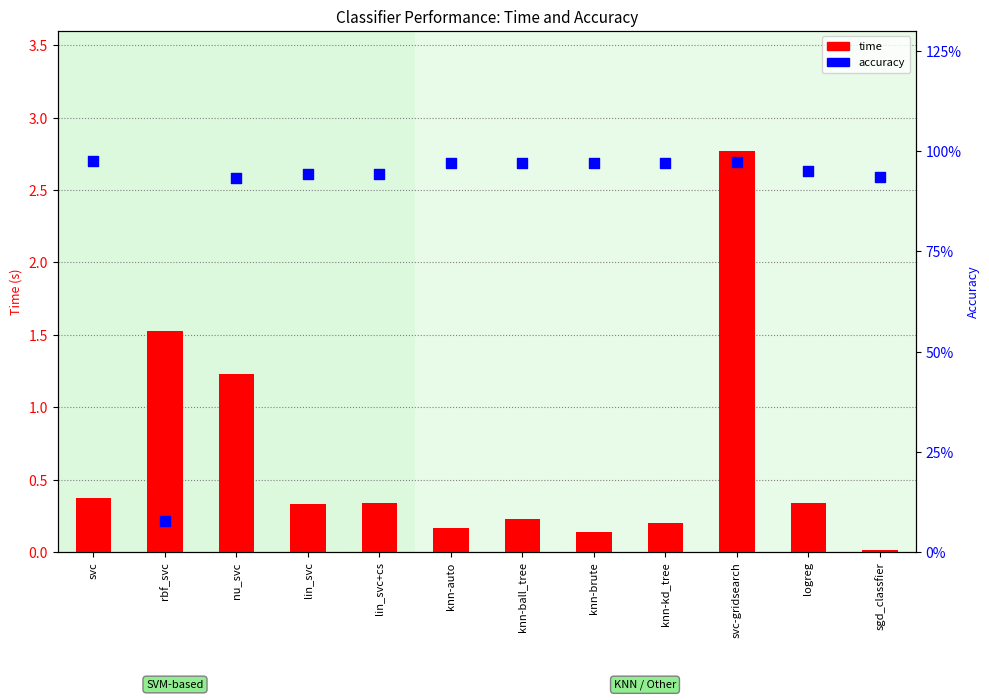

What is the total value across all series at nu_svc?

2.2